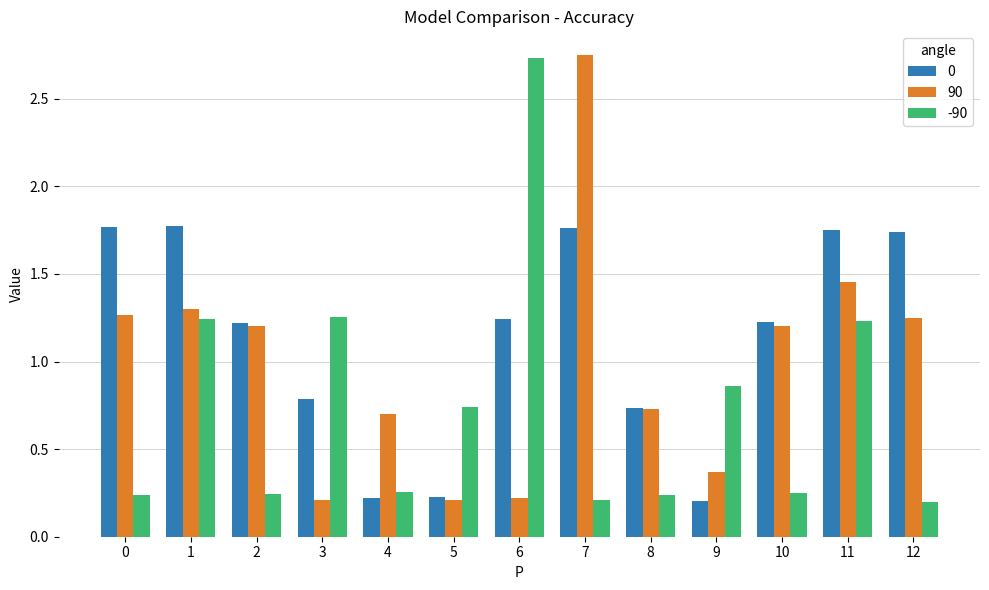

List the series in order of their overall mean, highest first.

0, 90, -90